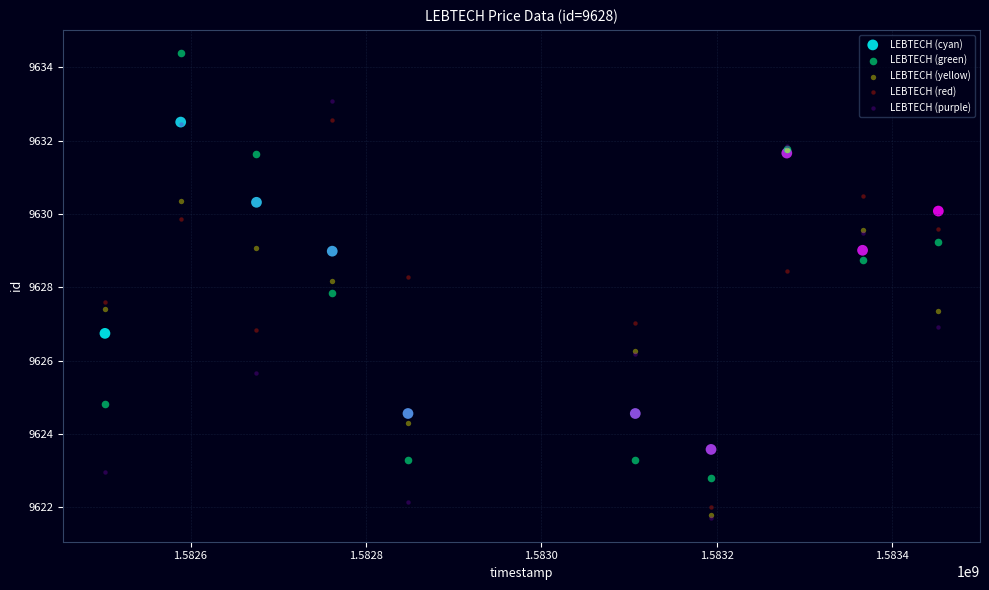

Which series contains the highest Y value?

LEBTECH (green)